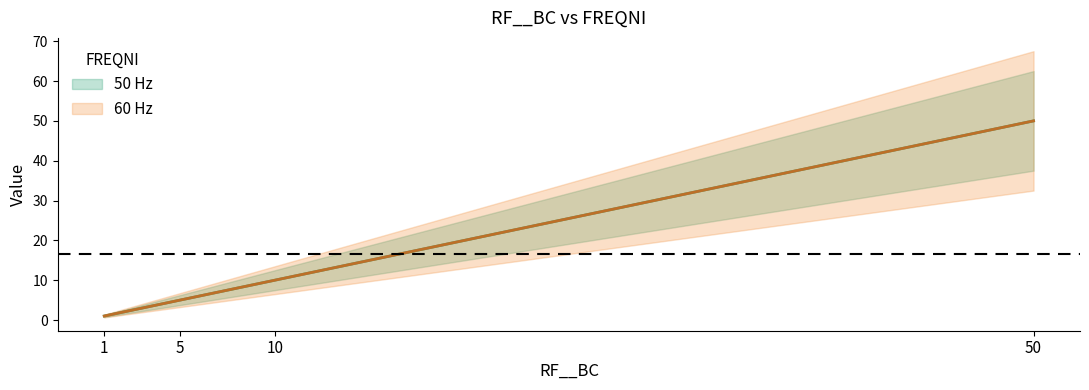

Is it true that 60 Hz equals 27 at 50?

False